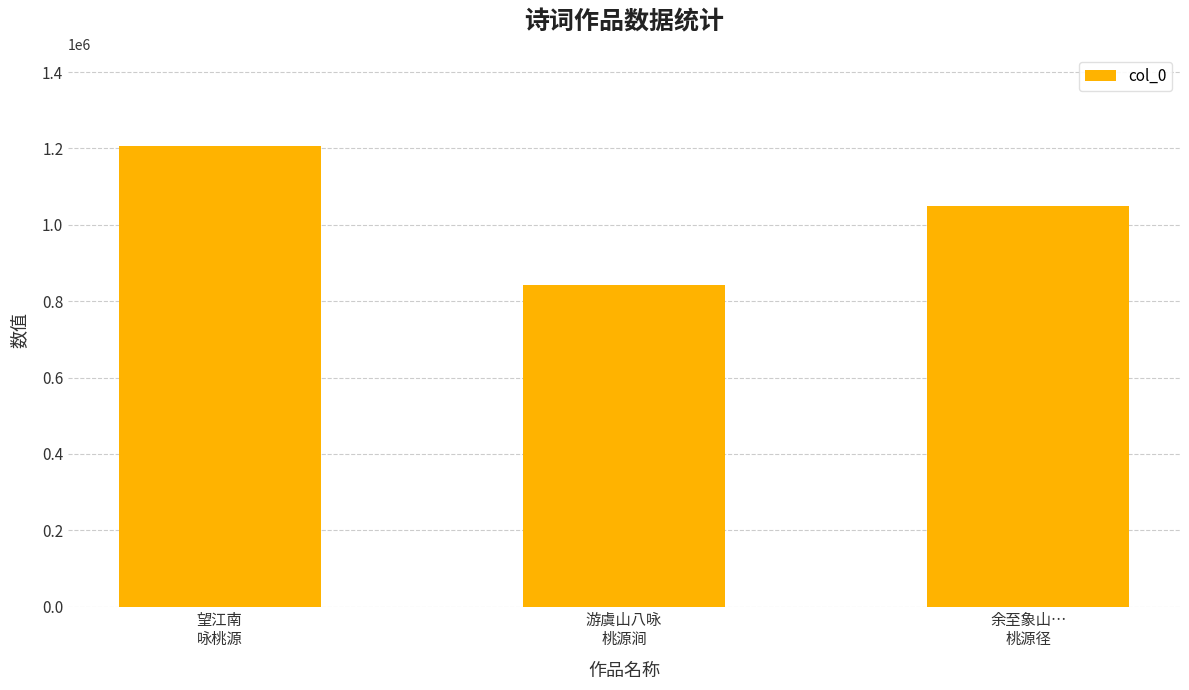

Are the bars horizontal?

No